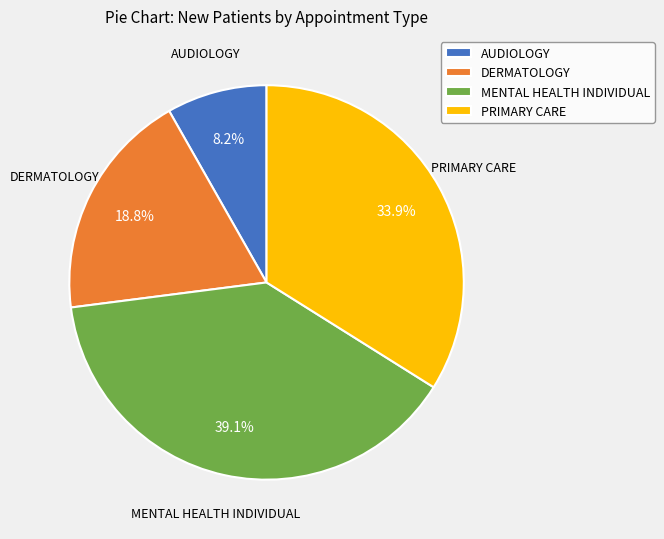

Is there a majority slice in this chart?

No